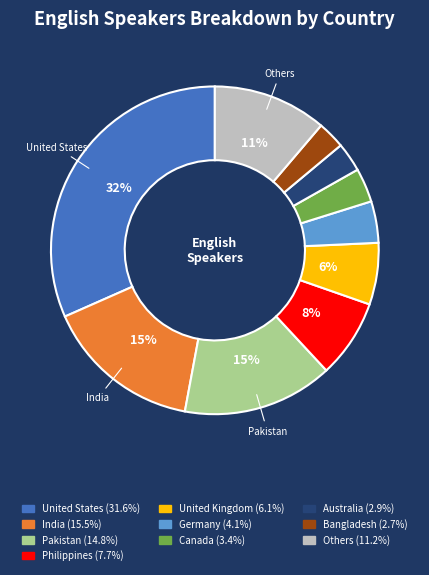

Is there any slice that represents more than half of the pie?

No